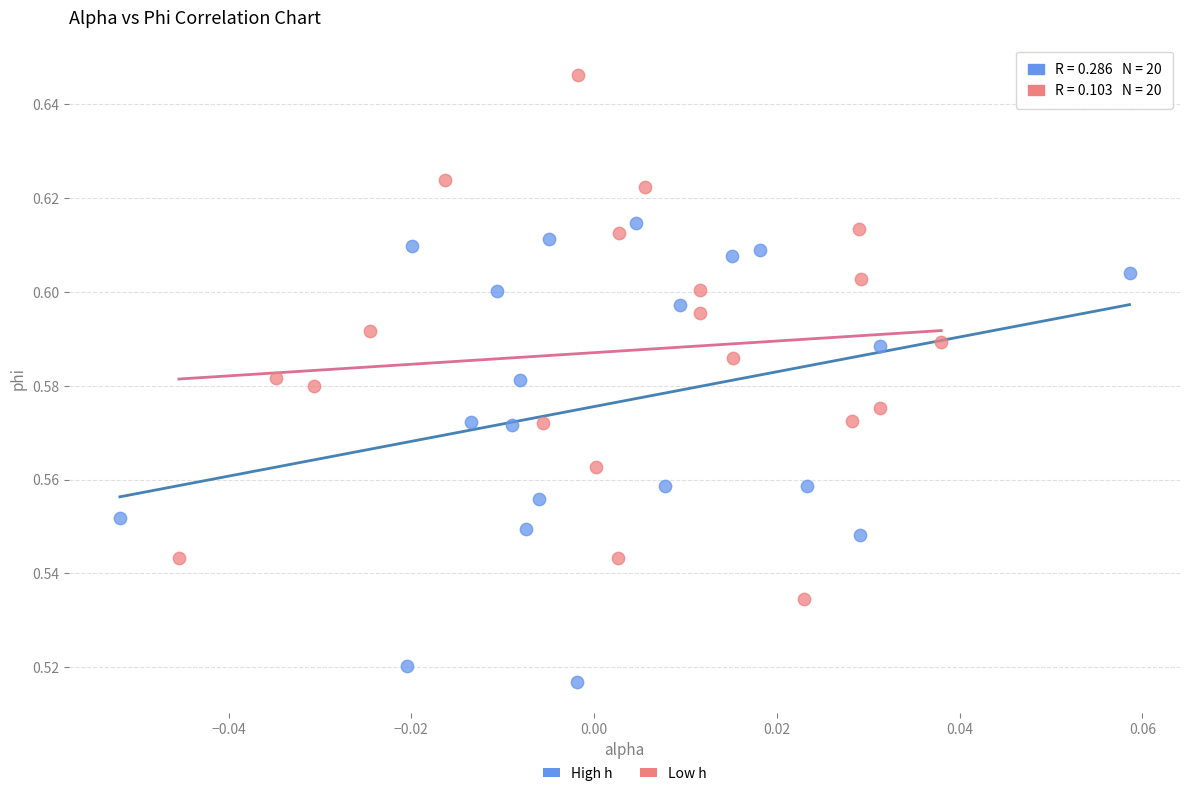

Which series reaches the minimum Y coordinate?

High h